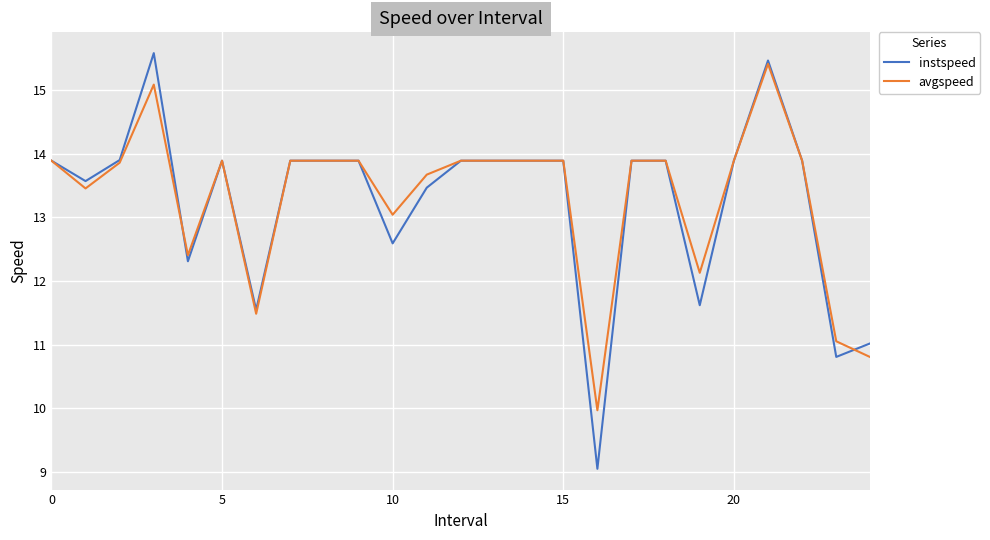

Reading right to left, what are all the values shown in this chart?

instspeed: 11.0	10.8	13.9	15.5	13.9	11.6	13.9	13.9	9.1	13.9	13.9	13.9	13.9	13.5	12.6	13.9	13.9	13.9	11.5	13.9	12.3	15.6	13.9	13.6	13.9
avgspeed: 10.8	11.1	13.9	15.4	13.9	12.1	13.9	13.9	10.0	13.9	13.9	13.9	13.9	13.7	13.0	13.9	13.9	13.9	11.5	13.9	12.4	15.1	13.9	13.5	13.9